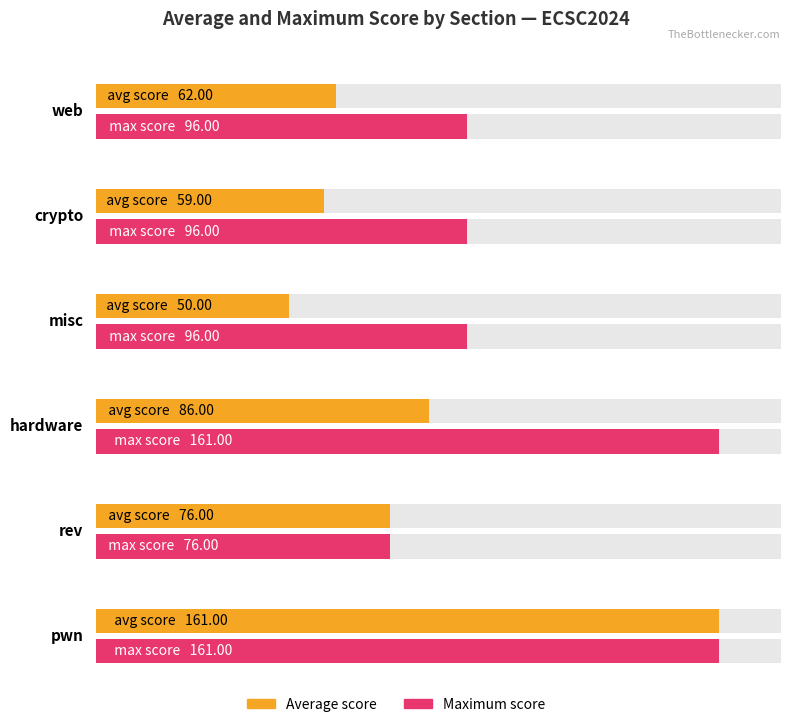

How many data points in max_score are above 96?

2